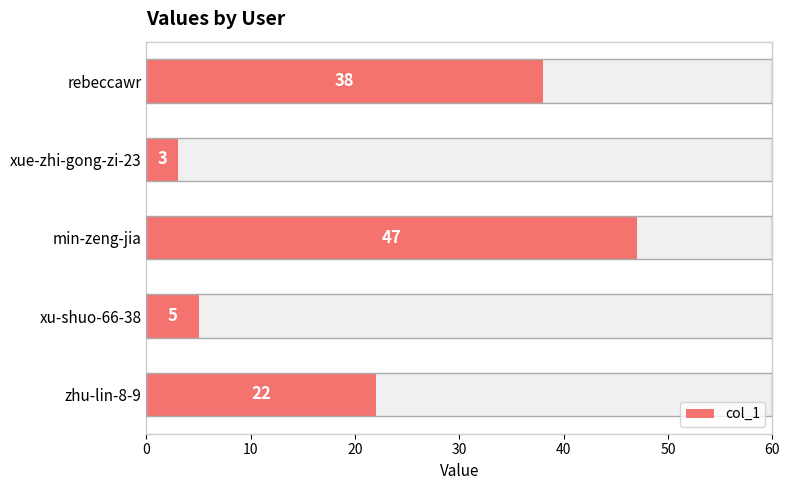

Is it true that the value at rebeccawr is 38?

True